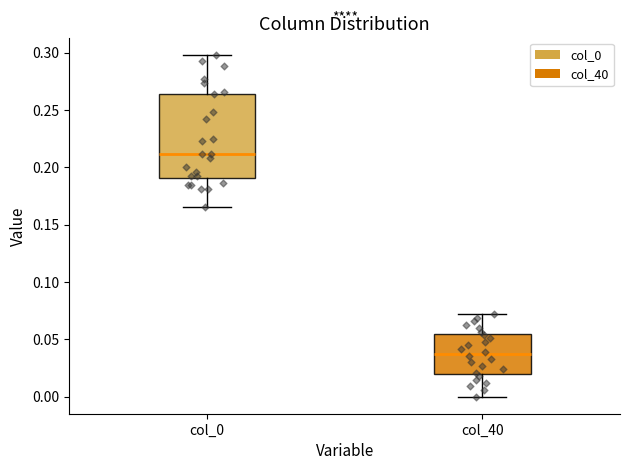

Where does the median line of the box for col_40 sit on the y-axis? The values are not printed on the chart, so give them approximately, as read against the axis.

0.035